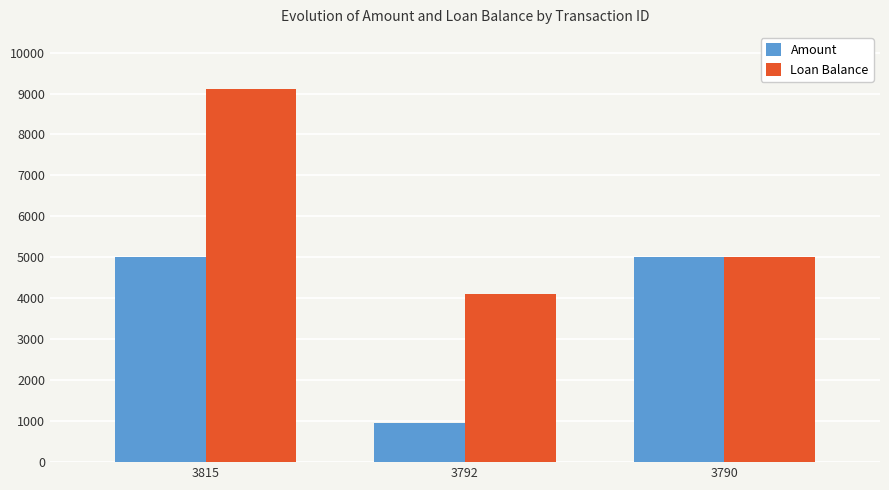

What is the average value of the Amount series?

3650.6